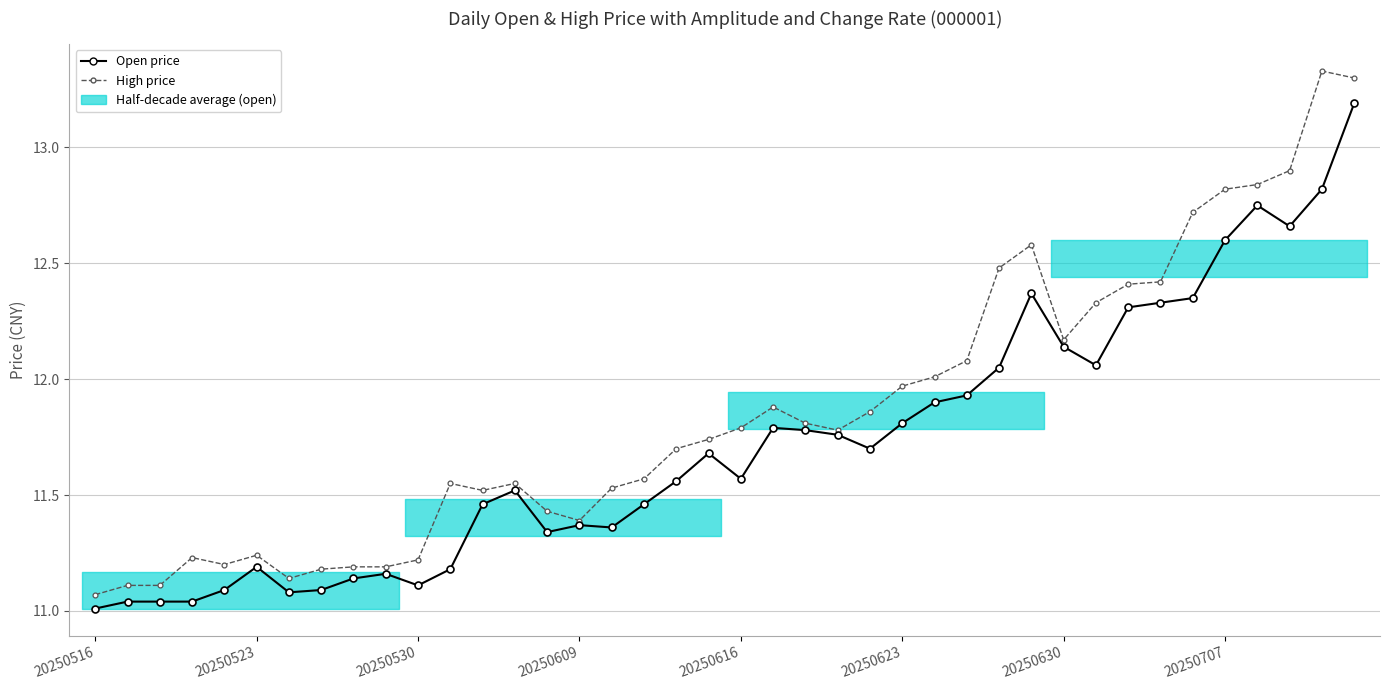

How many data points does each series have?

40